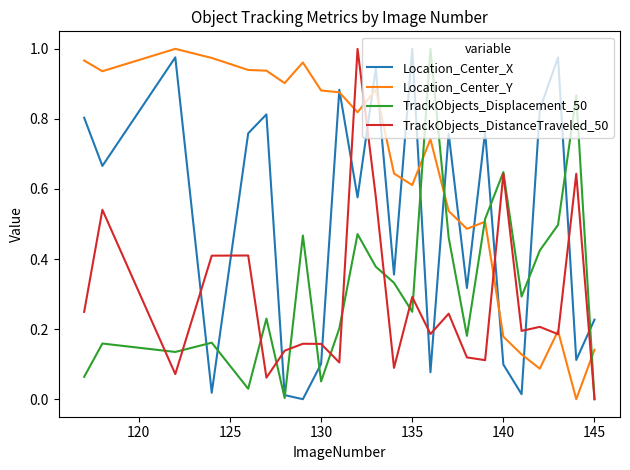

Which series has the largest total across all categories?

Location_Center_Y